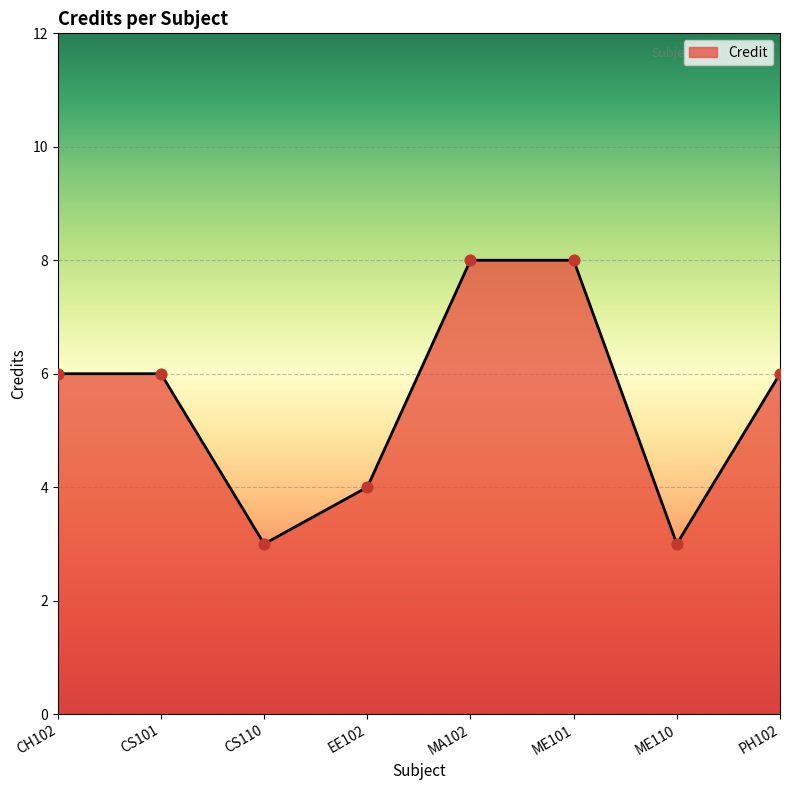

Between EE102 and CH102, which is larger?

CH102